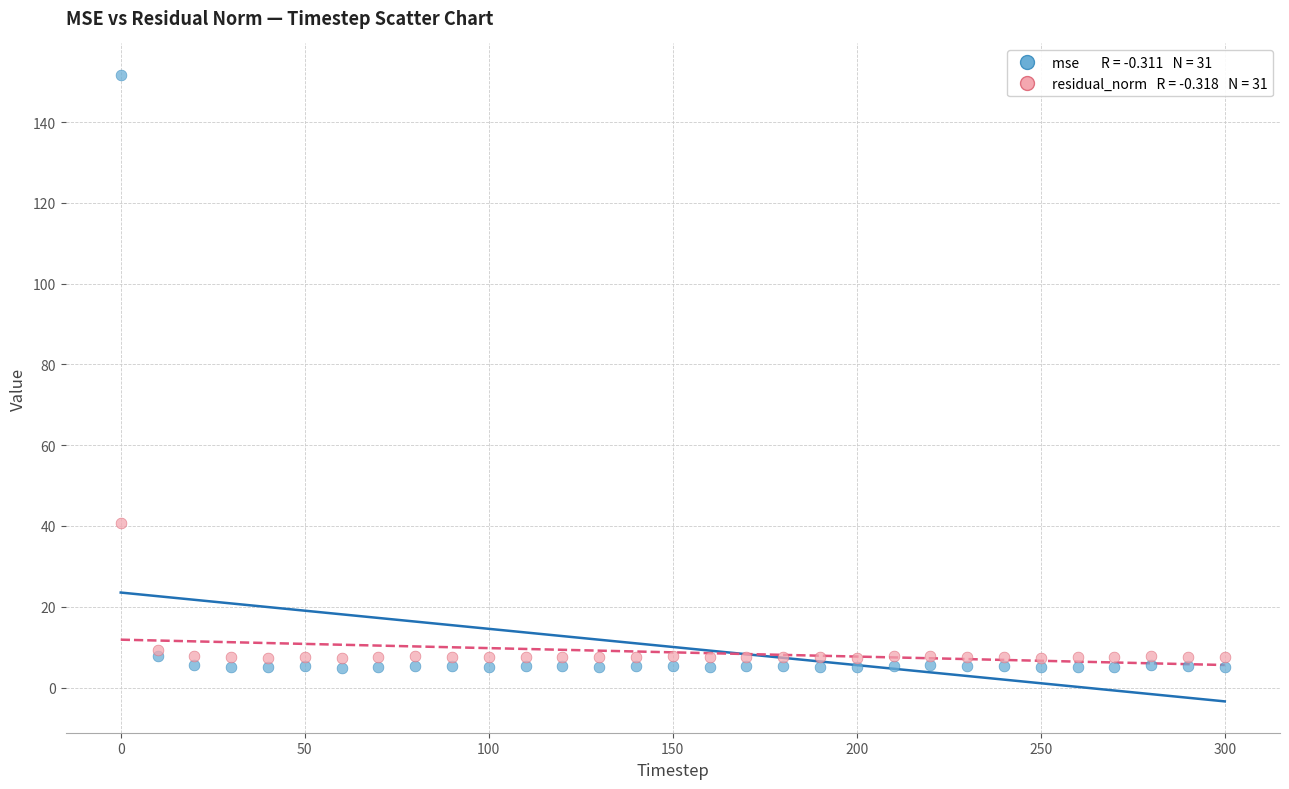

Across all series, what Y value is closest to 78?

40.8